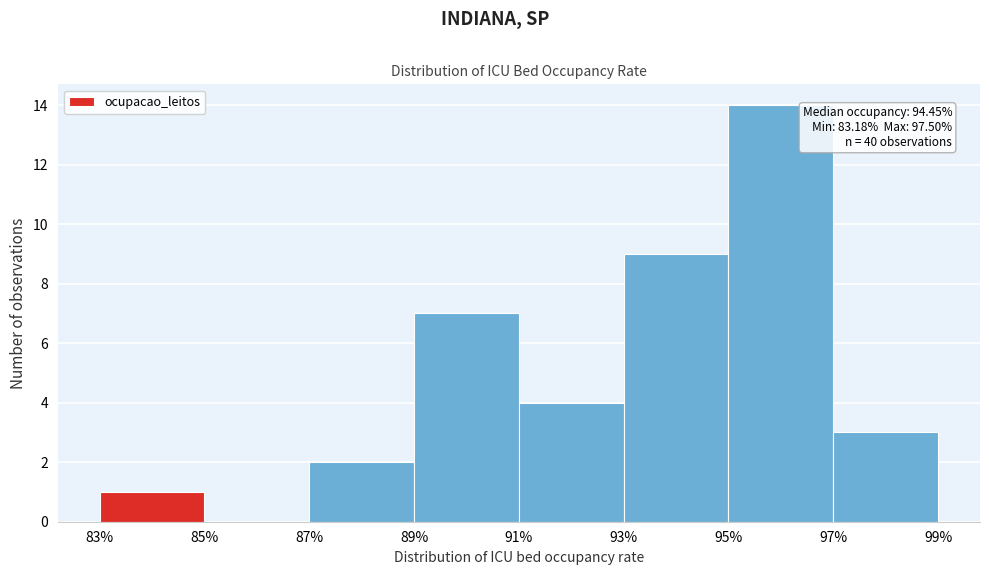

Over which range of the x-axis is the bar tallest?

95% to 97%